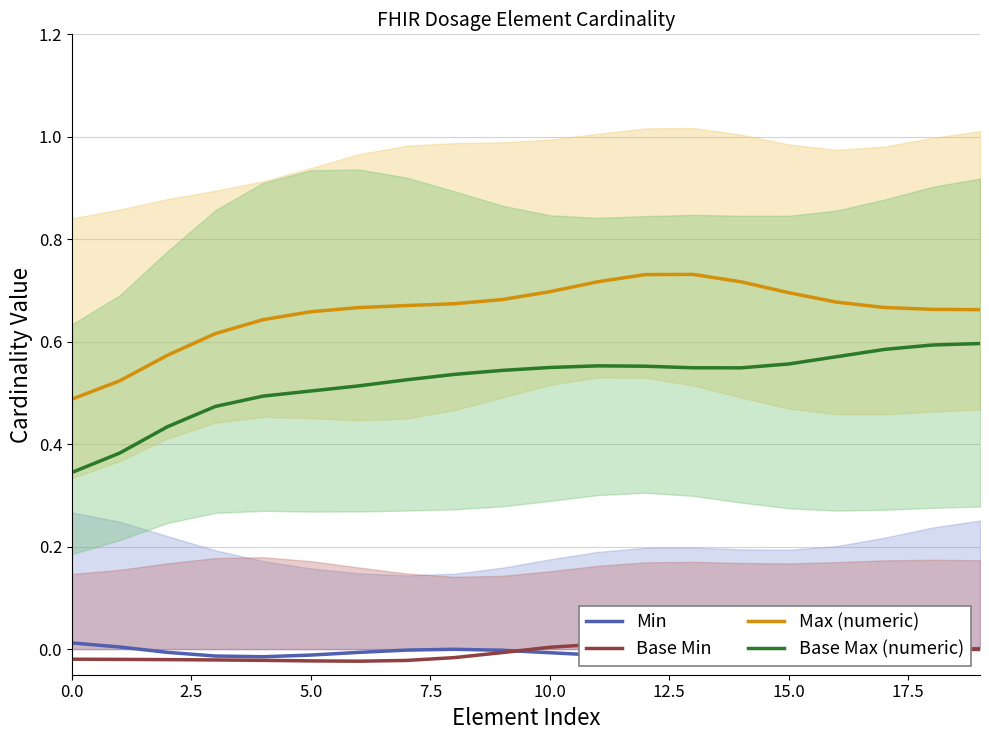

True or false: Min and Max (numeric) cross at least once.

False